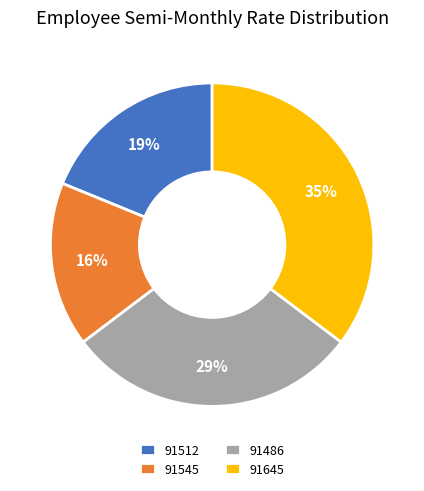

Approximately how many times larger is the value at 91486 compared to 91545?

1.8